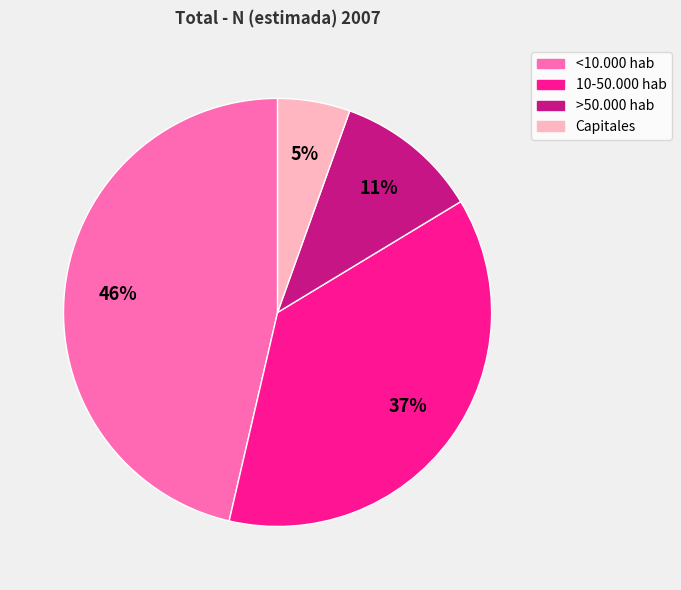

Is <10.000 hab the majority of the pie?

No